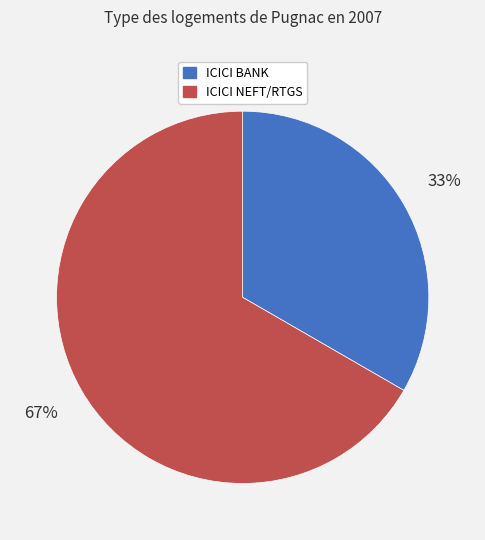

Which category has the smallest portion of the pie?

ICICI BANK